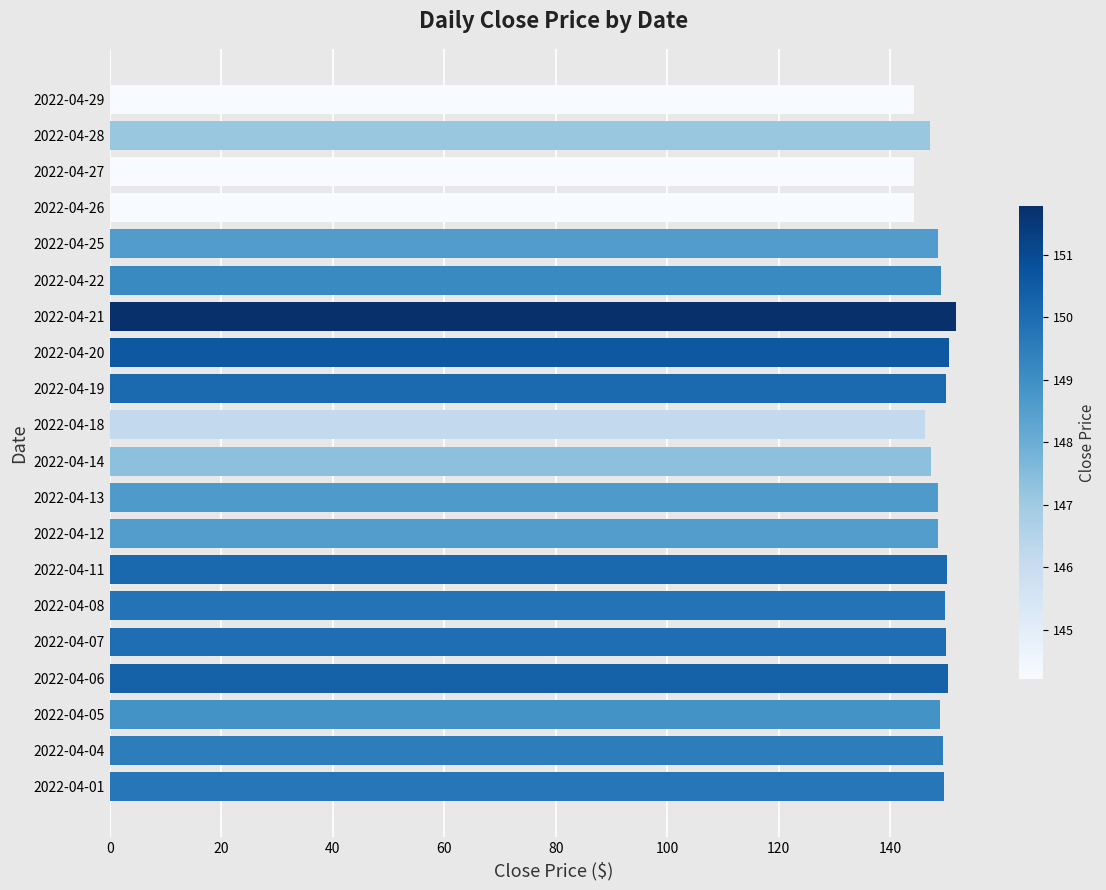

What is the difference between the maximum and minimum values?

7.6